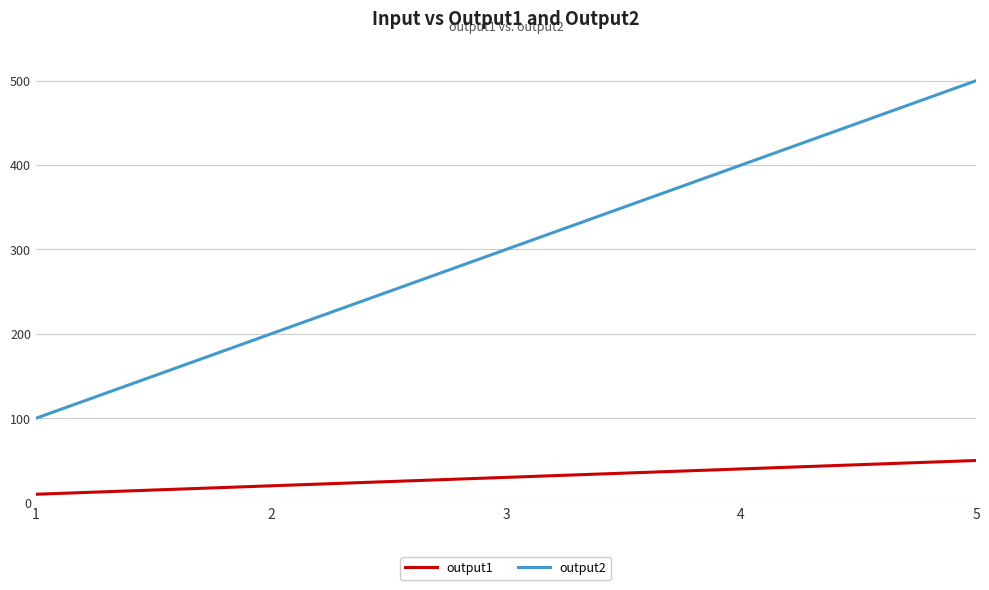

What is the highest value of the output1 series?

50